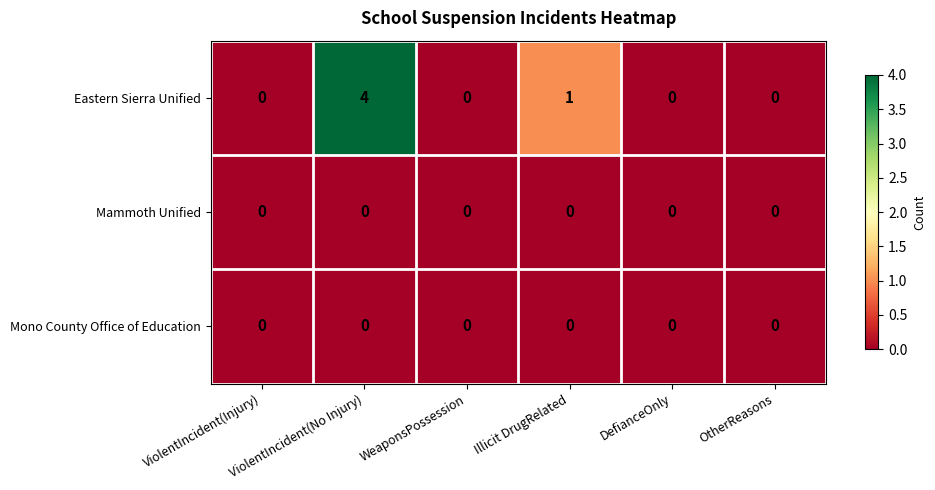

The Mammoth Unified series shows 0 at DefianceOnly. True or false?

True